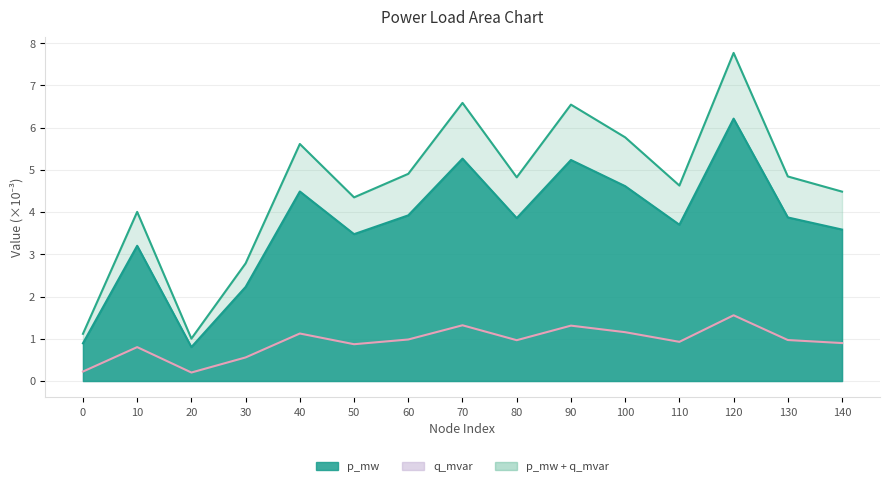

How many lines are shown in the chart?

2